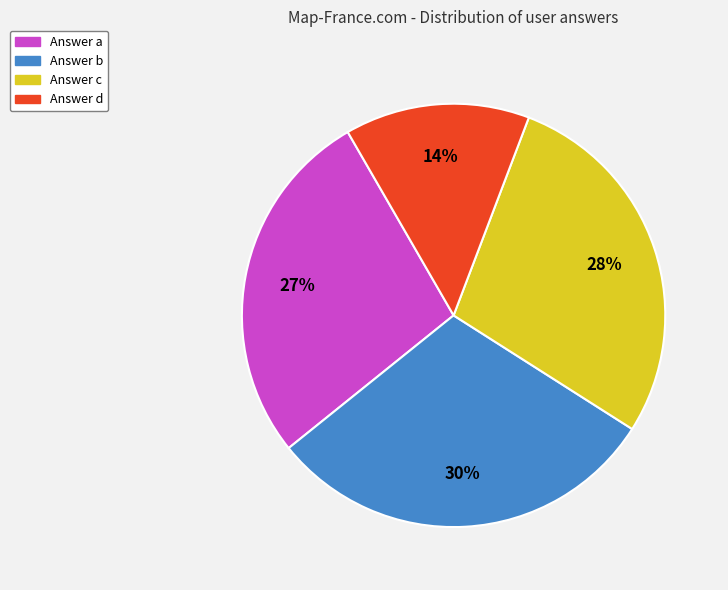

Does any single category account for the majority?

No